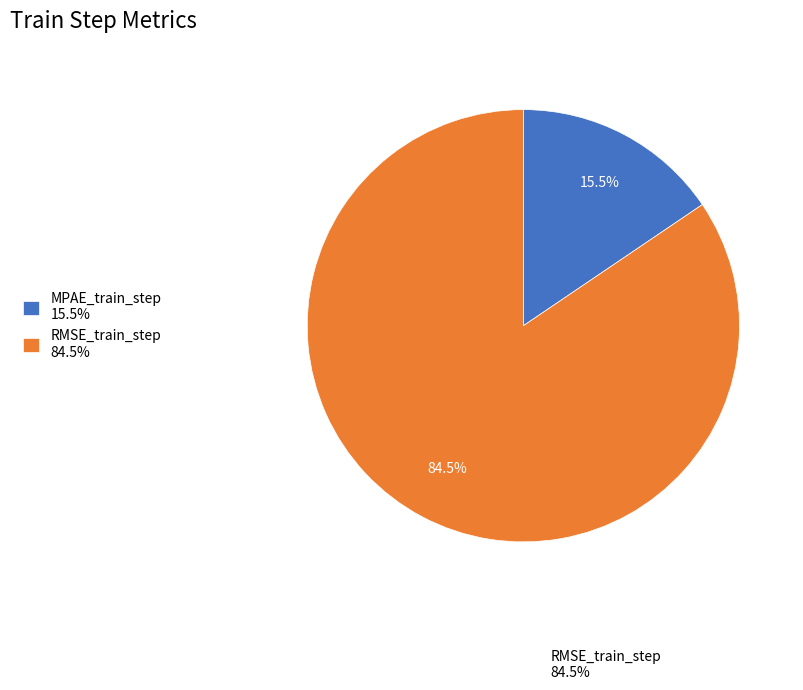

Does any single category account for the majority?

Yes